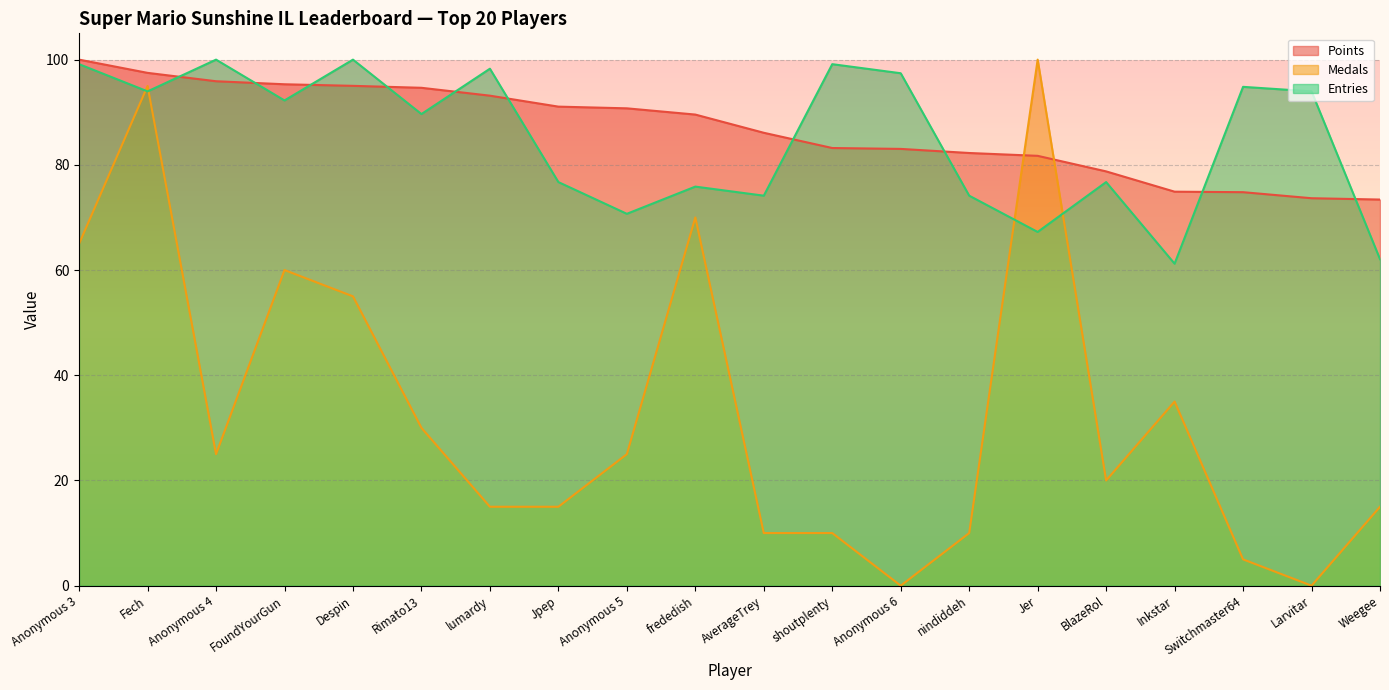

What position from the left is Switchmaster64?

18